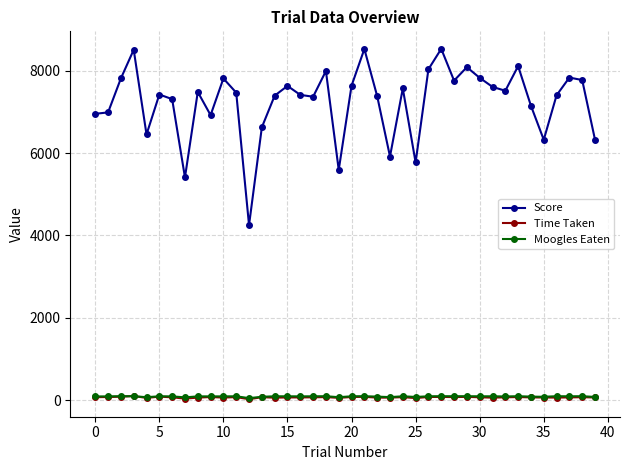

Which series has the largest range (max minus min)?

Score